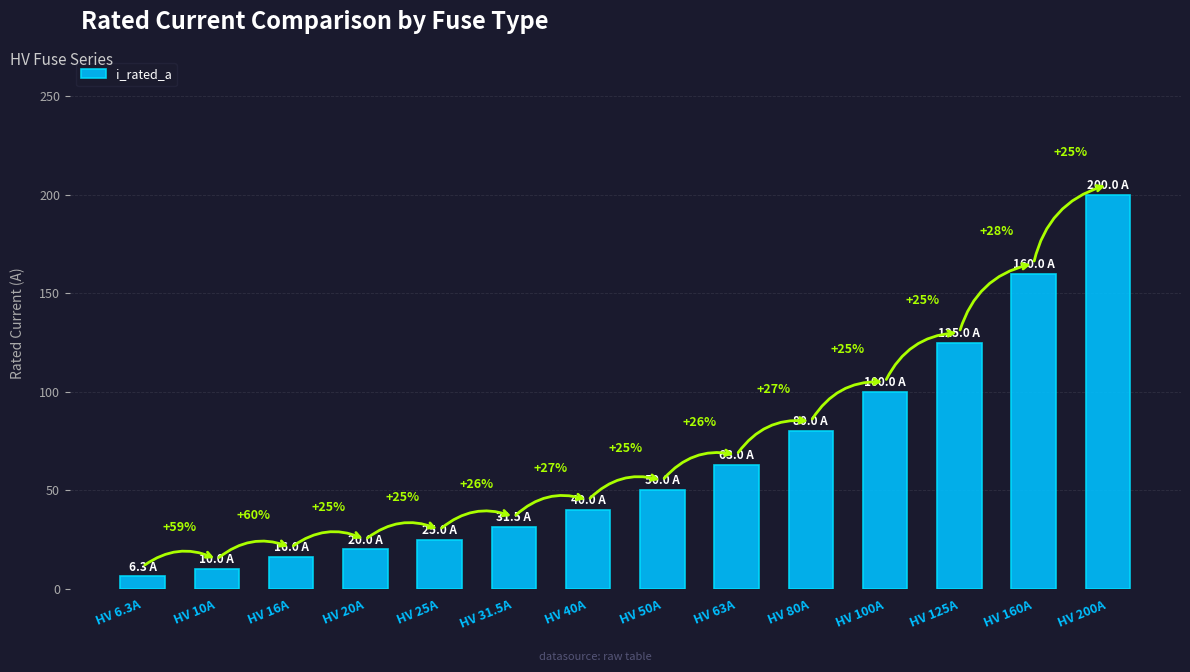

True or false: the data shows 36.3 at HV 25A.

False